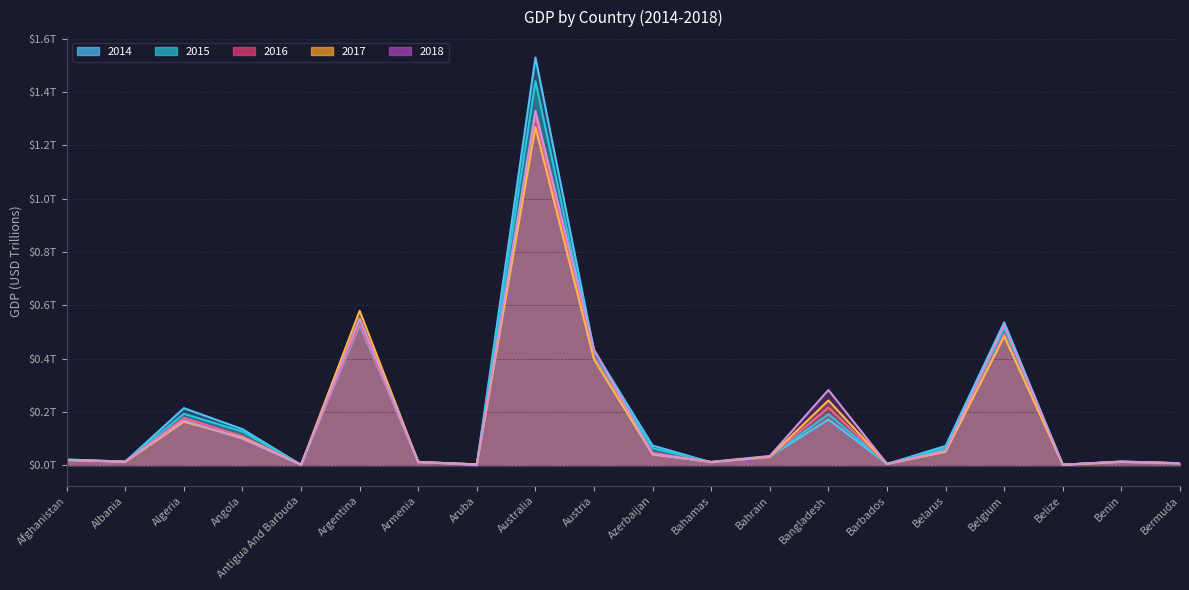

The value of 2016 at Aruba is 0.0. True or false?

False